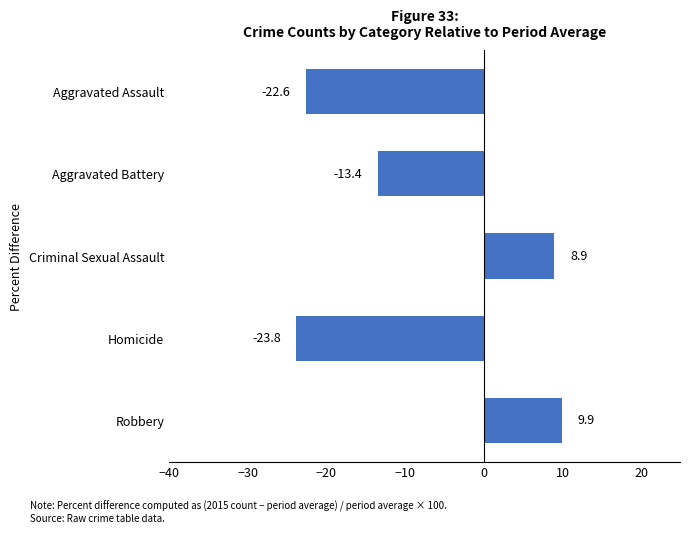

What is the smallest value displayed?

-23.8